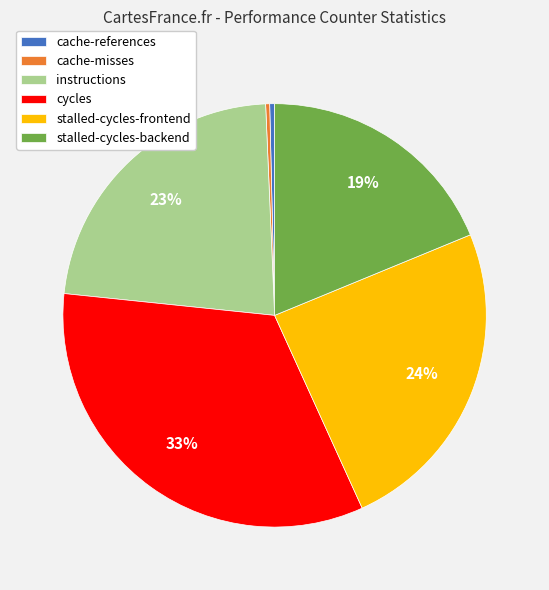

Is there any slice that represents more than half of the pie?

No